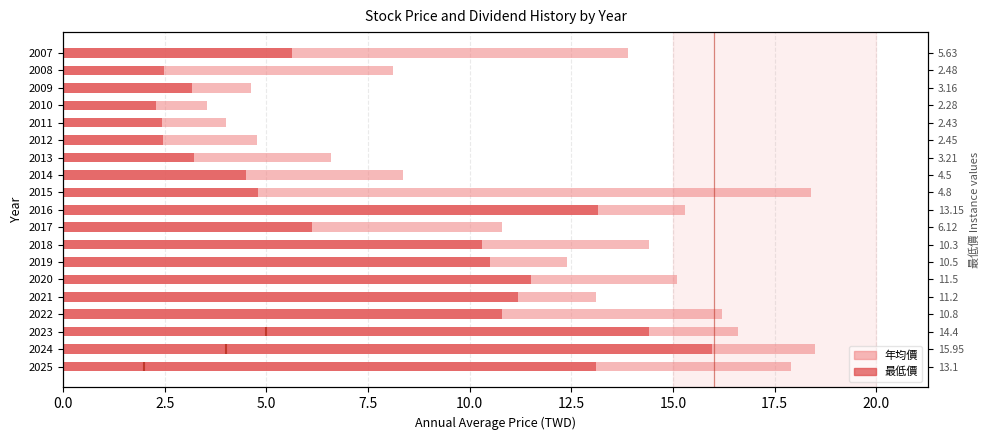

What is the highest value of the 年均價 series?

18.5